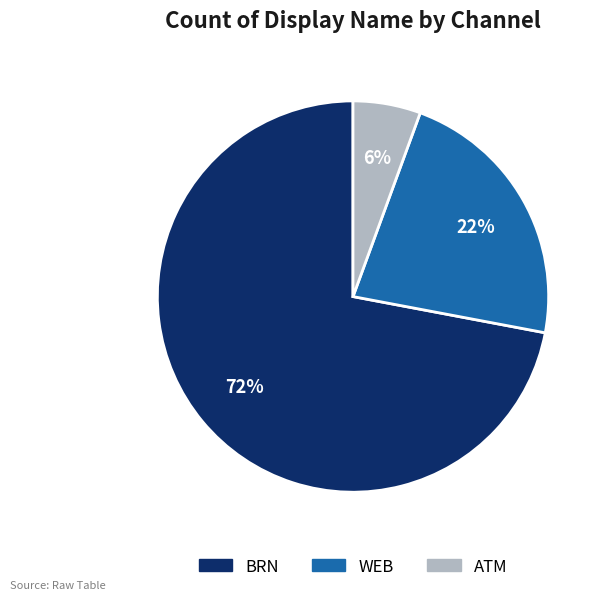

What is the majority slice?

BRN